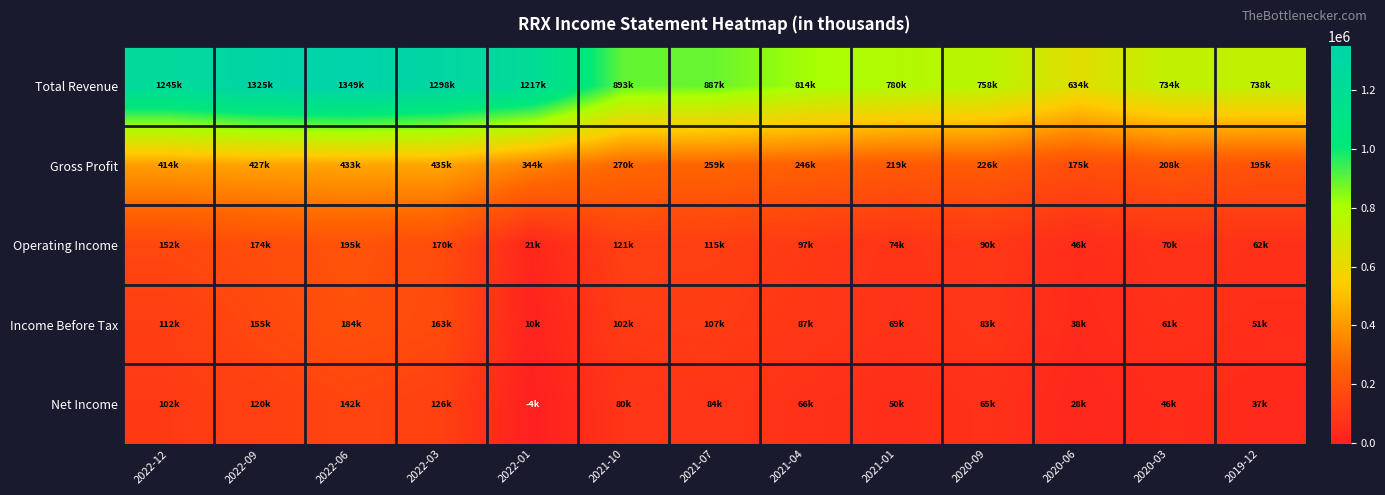

What is the spread (max minus min) of values at 2020-03?

688400